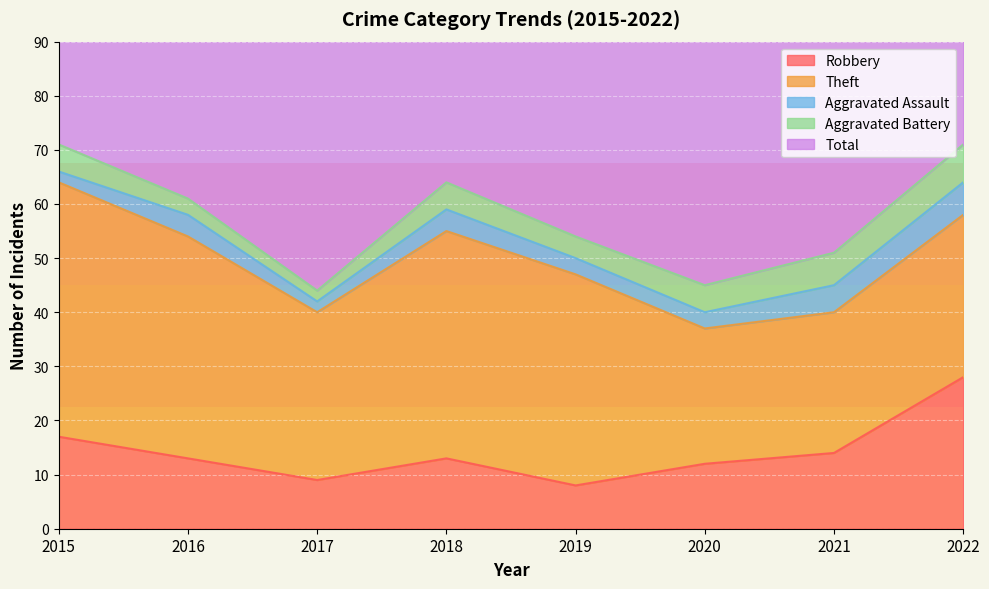

Which category has the lowest value in the Aggravated Assault series?

2015